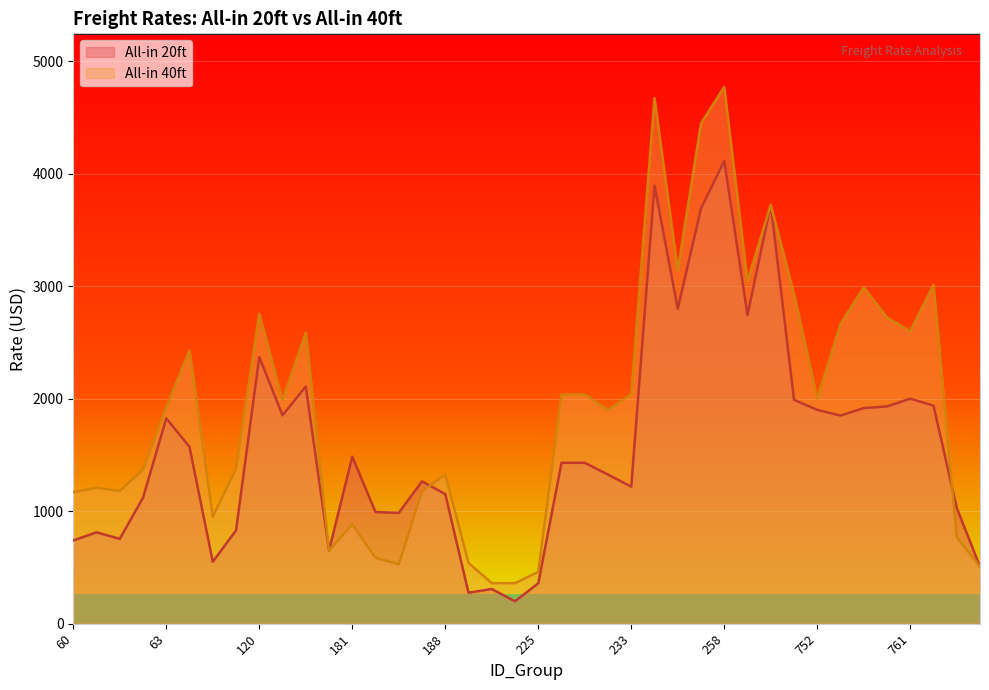

What are all the series names shown in the legend?

All-in 20ft, All-in 40ft